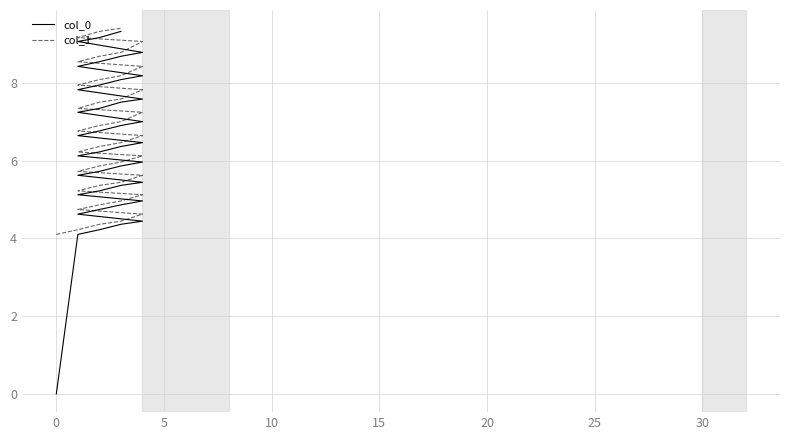

How many categories are shown in the chart?

40